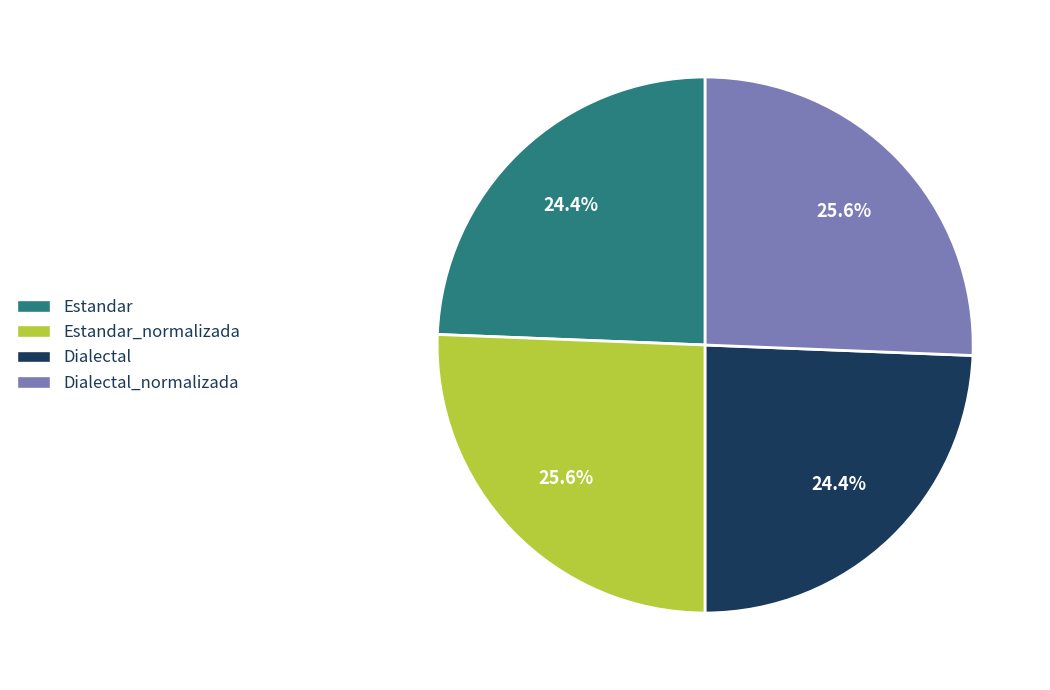

Which has a higher value, Dialectal_normalizada or Dialectal?

Dialectal_normalizada